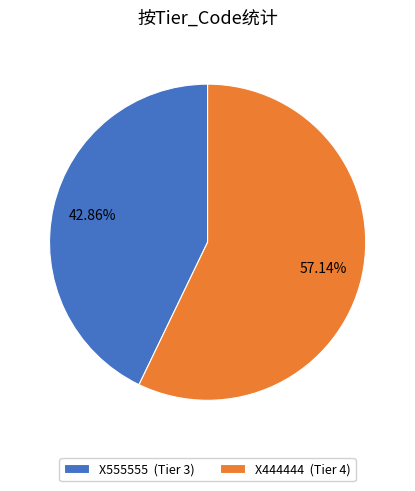

Approximately how many times larger is the value at X444444 compared to X555555?

1.3